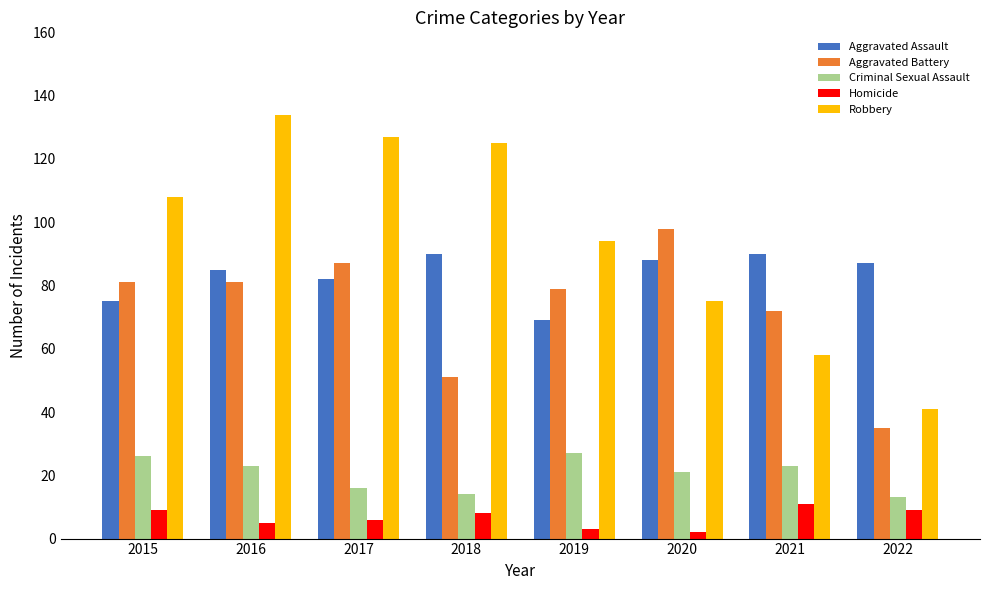

Reading right to left, extract all data points from this chart.

Aggravated Assault: 87	90	88	69	90	82	85	75
Aggravated Battery: 35	72	98	79	51	87	81	81
Criminal Sexual Assault: 13	23	21	27	14	16	23	26
Homicide: 9	11	2	3	8	6	5	9
Robbery: 41	58	75	94	125	127	134	108